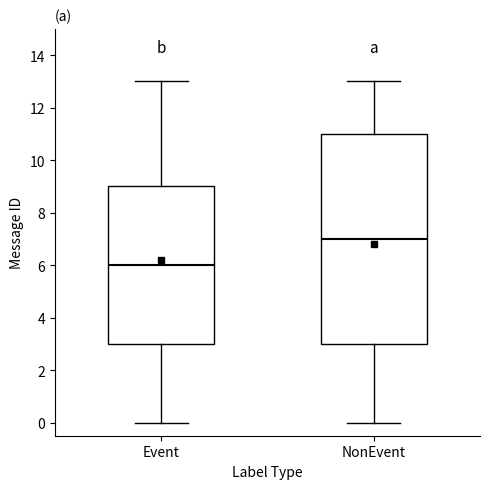

Which box is the tallest, from its lower edge to its upper edge?

NonEvent